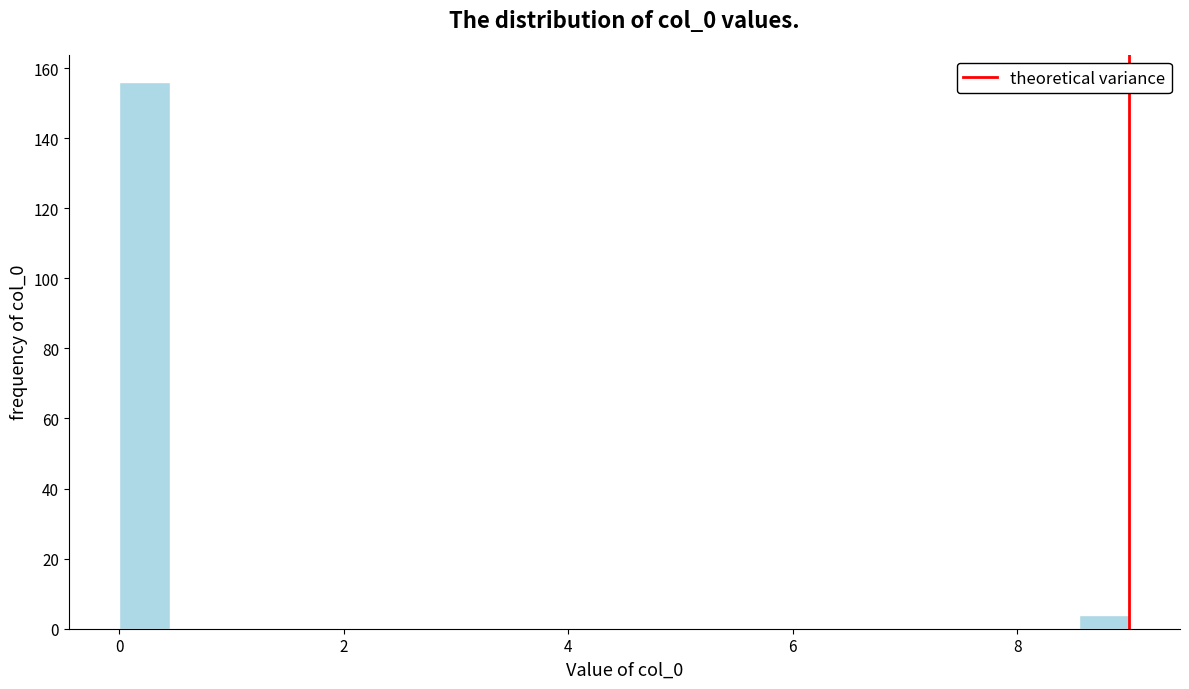

Read against the x-axis, roughly where is the centre of the tallest bar?

0.2